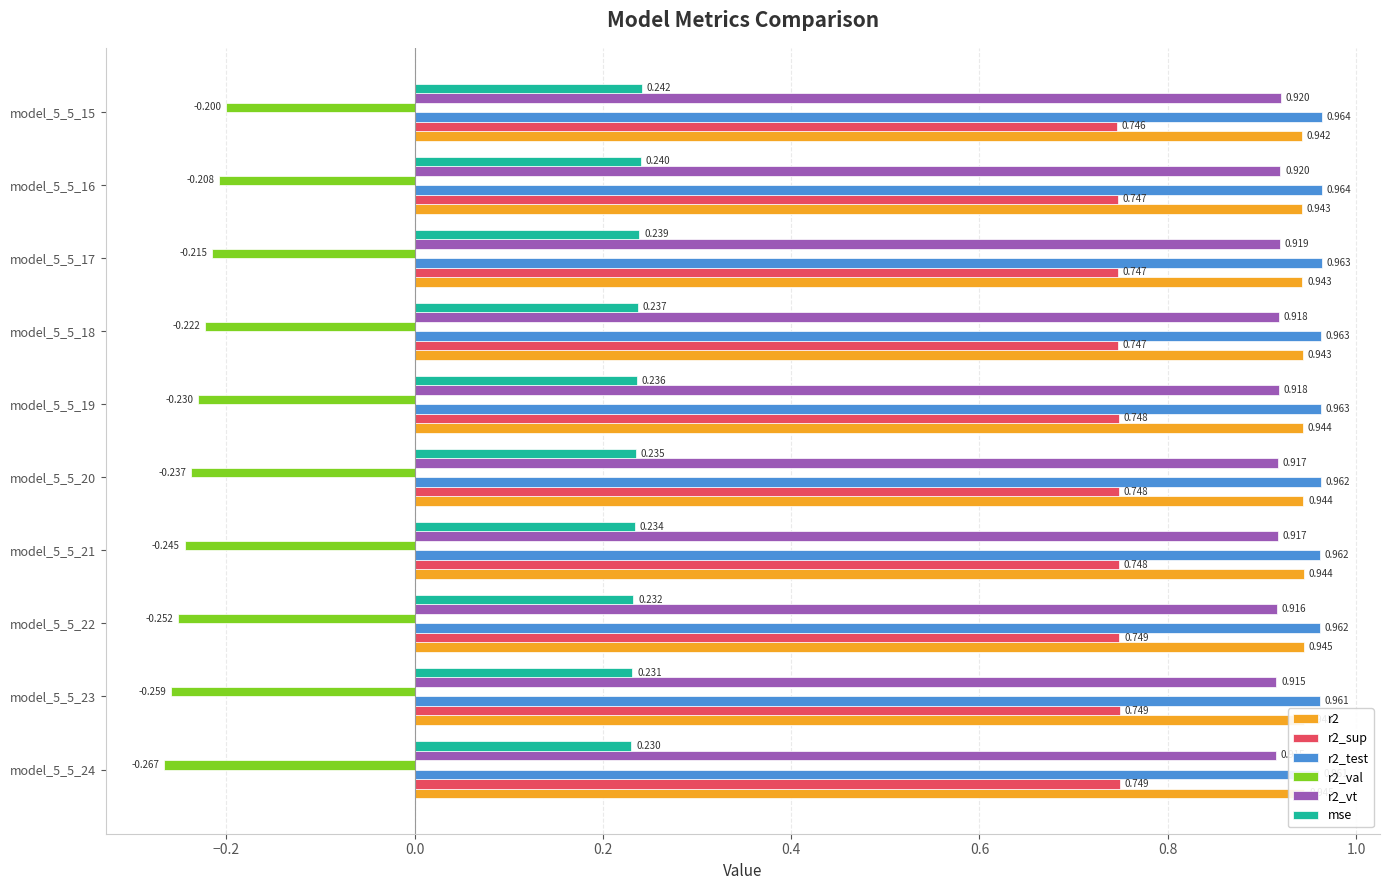

True or false: mse has a value of 0.1 at model_5_5_15.

False